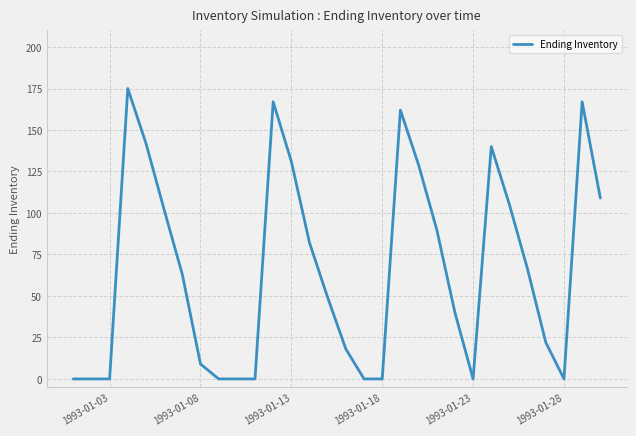

Does the chart have visible grid lines?

Yes